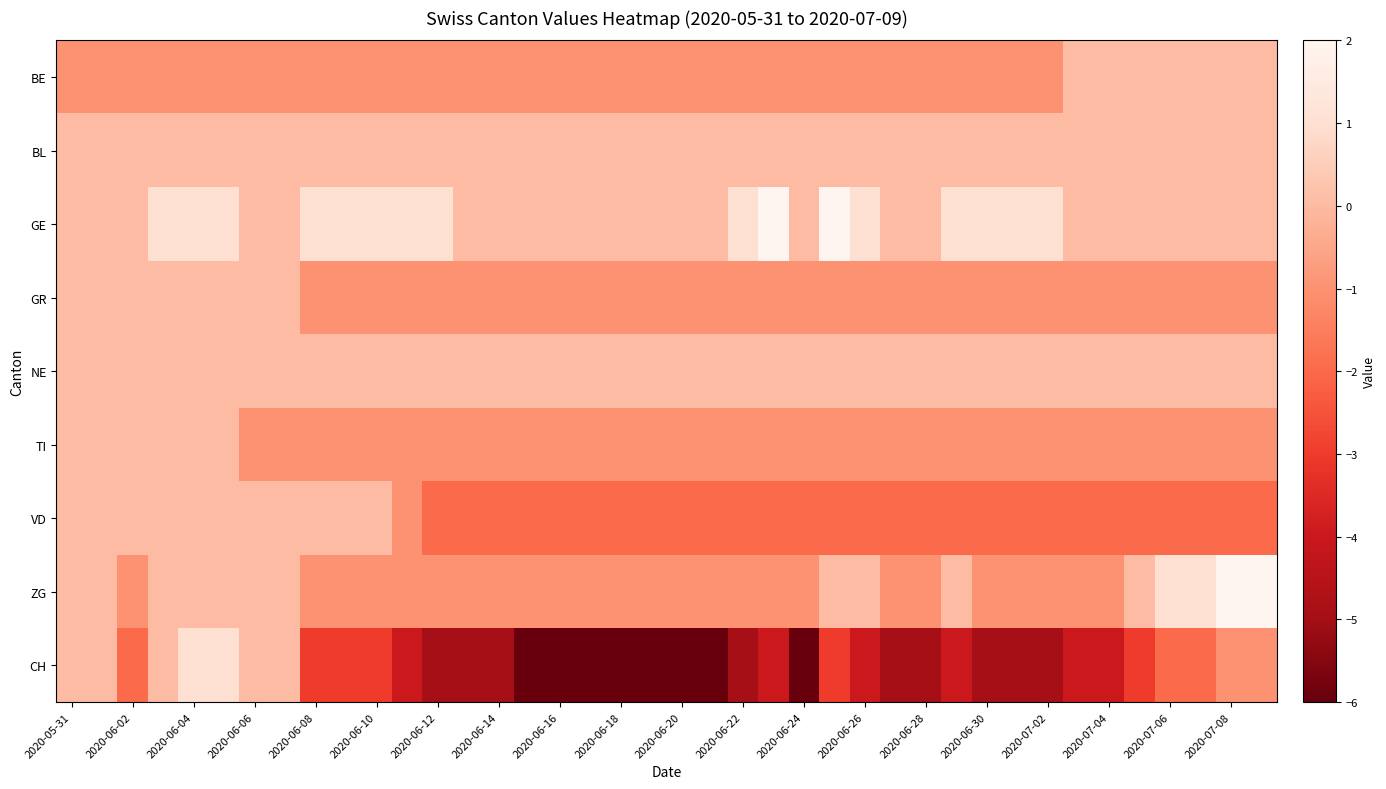

List the series in order of their peak value, highest first.

GE, ZG, CH, BE, BL, GR, NE, TI, VD